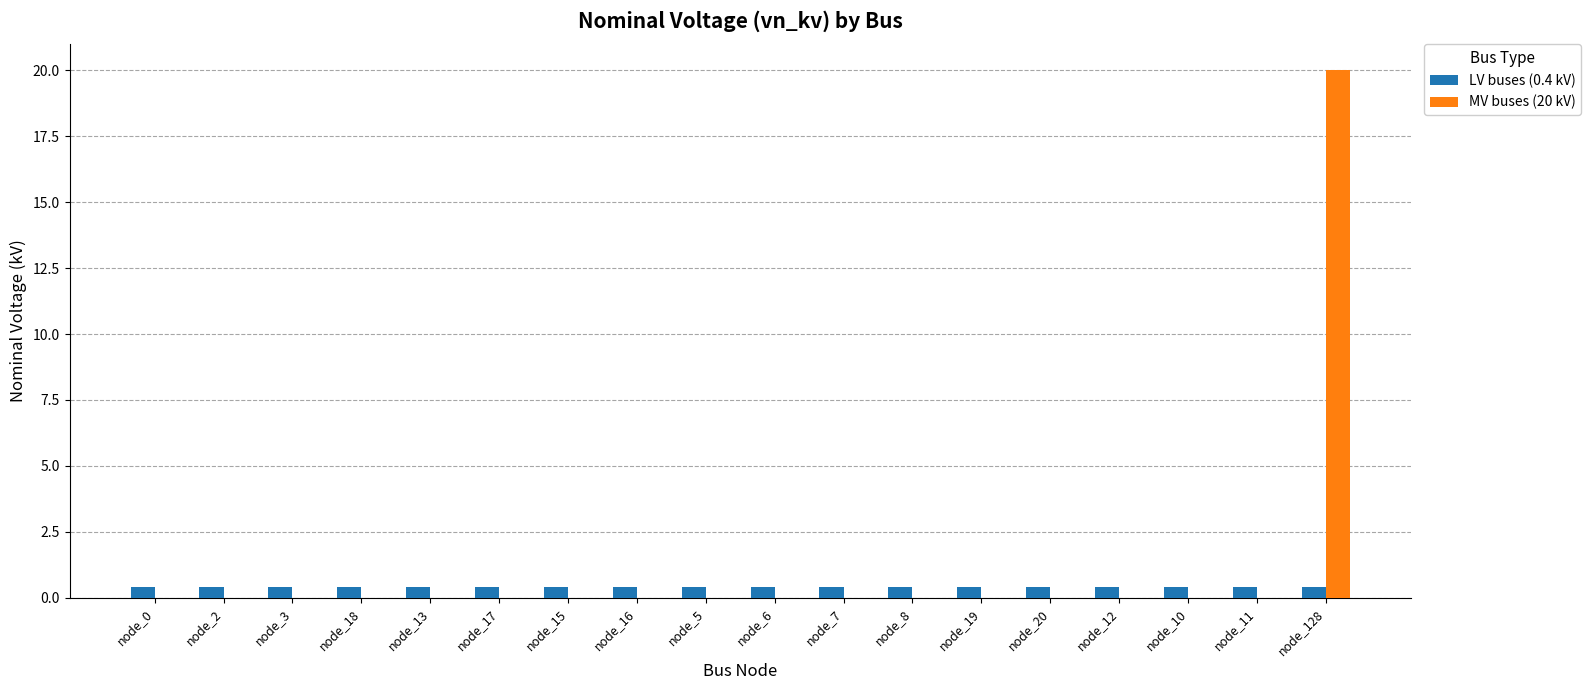

Which label corresponds to the largest value in the chart?

node_128